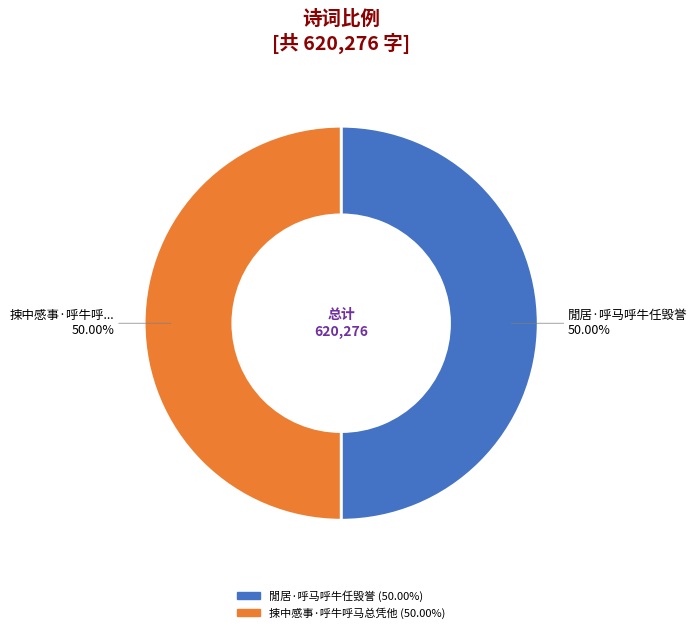

How many segments does this pie chart have?

2